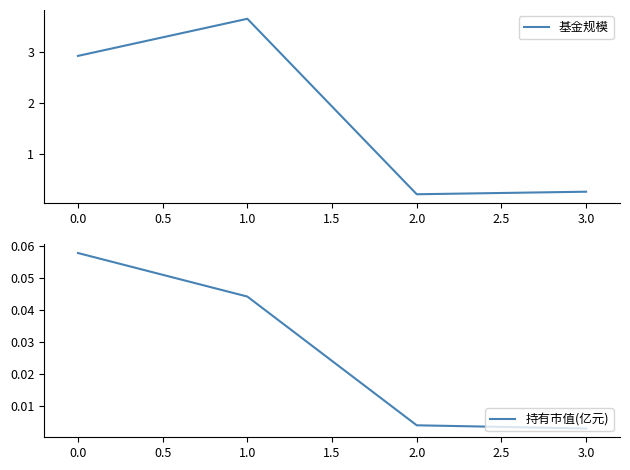

How many values in the 基金规模 series are below 2?

2